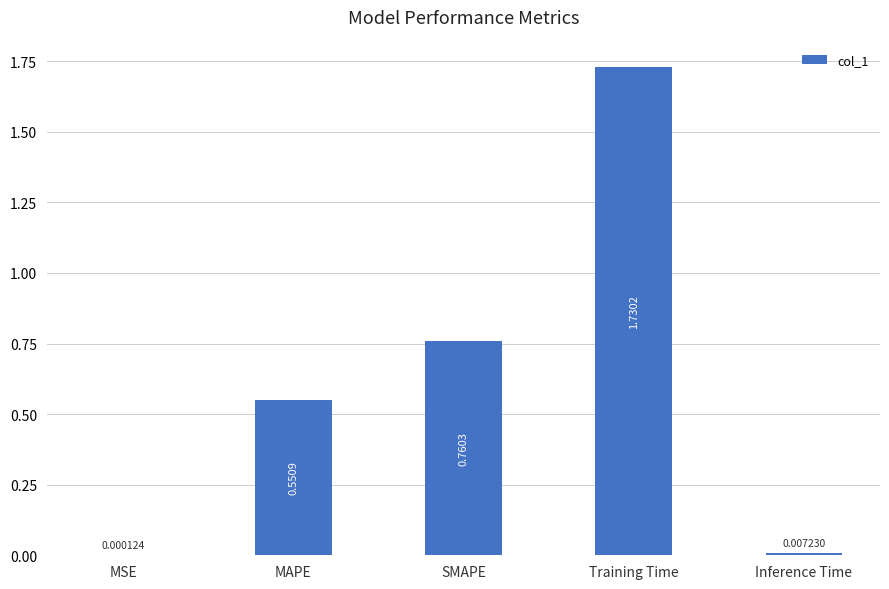

The chart shows a value of 0.9 at MAPE. True or false?

False